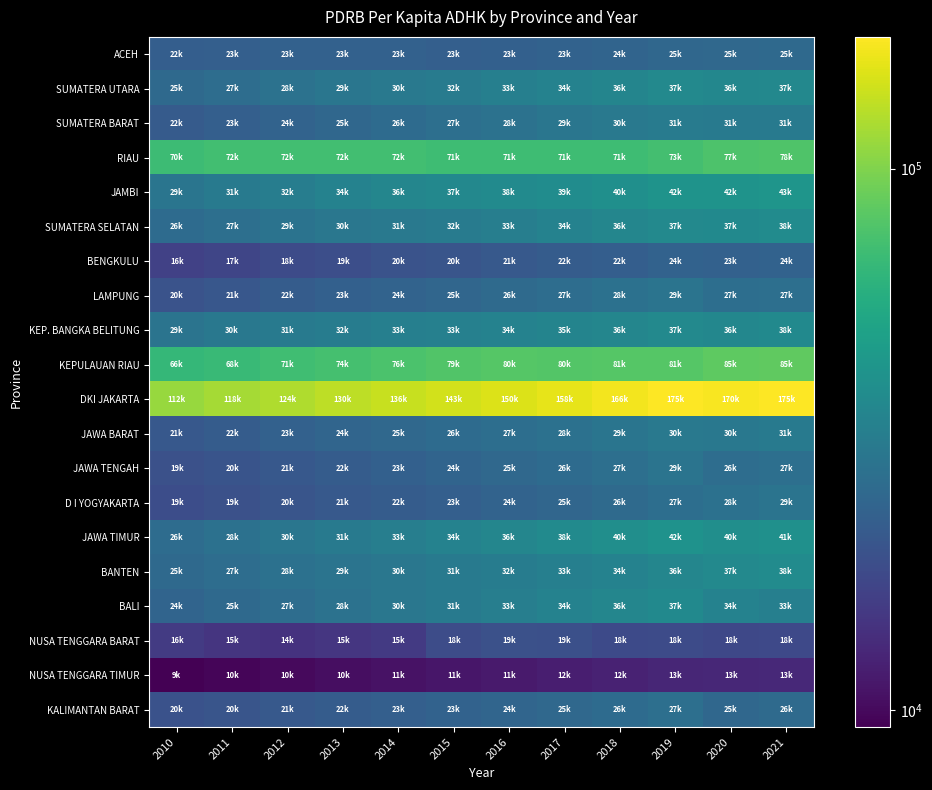

Between 2017 and 2018, which series saw the biggest shift?

DKI JAKARTA